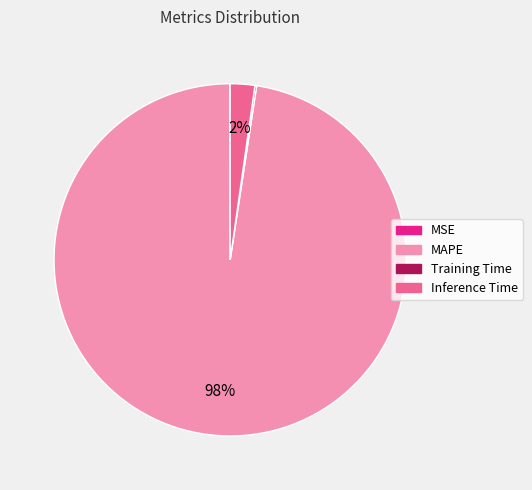

Is there a majority slice in this chart?

Yes